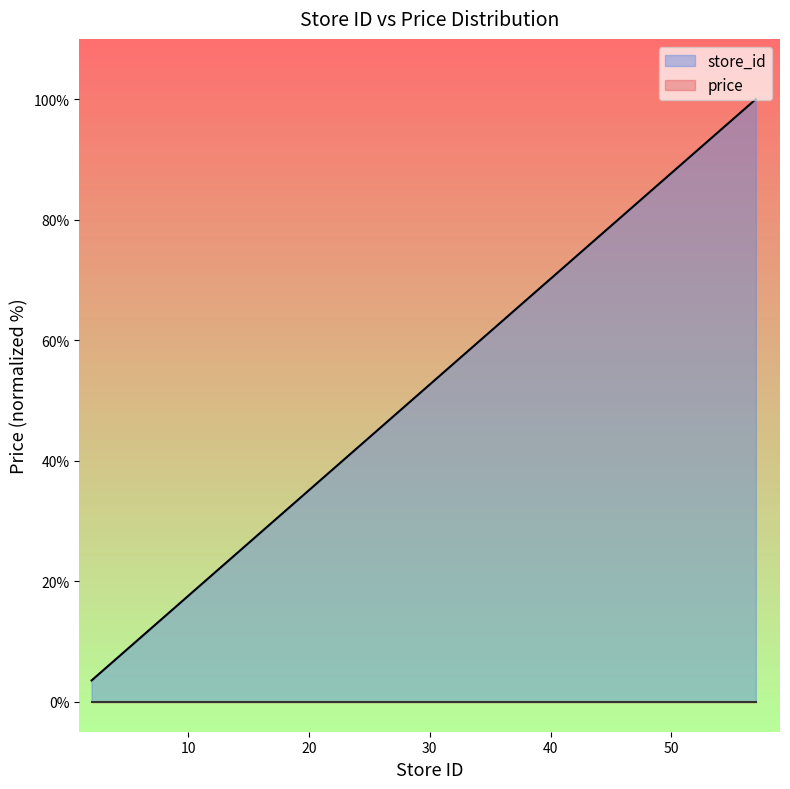

List the labels in order of value, largest first.

57, 56, 55, 54, 51, 49, 47, 38, 36, 35, 29, 28, 16, 14, 13, 9, 7, 6, 4, 2